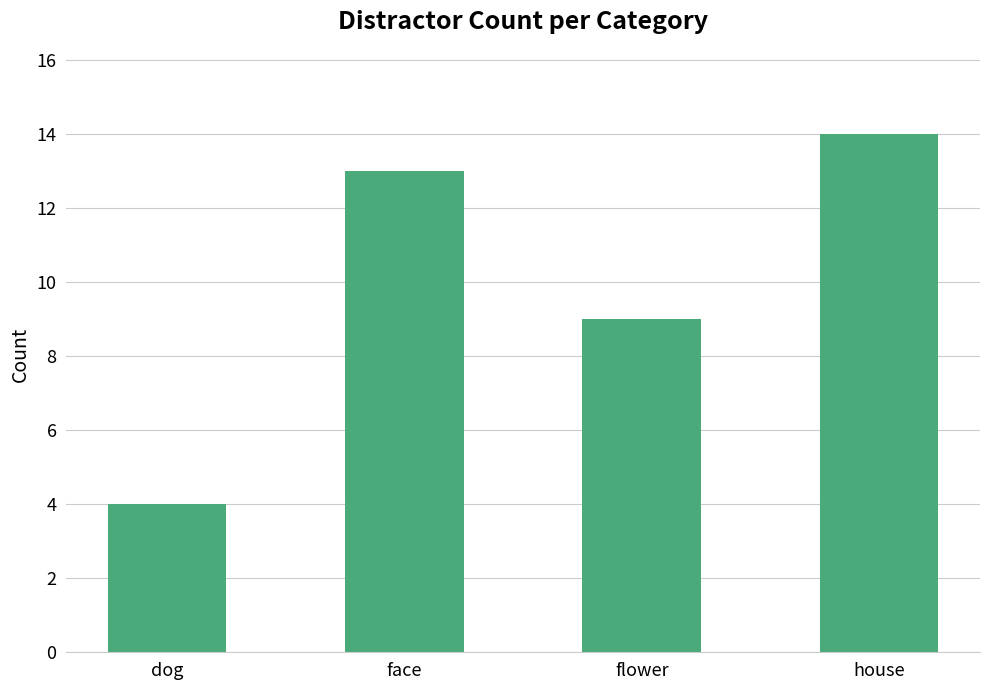

Reading right to left, transcribe all the data shown in this chart.

14	9	13	4